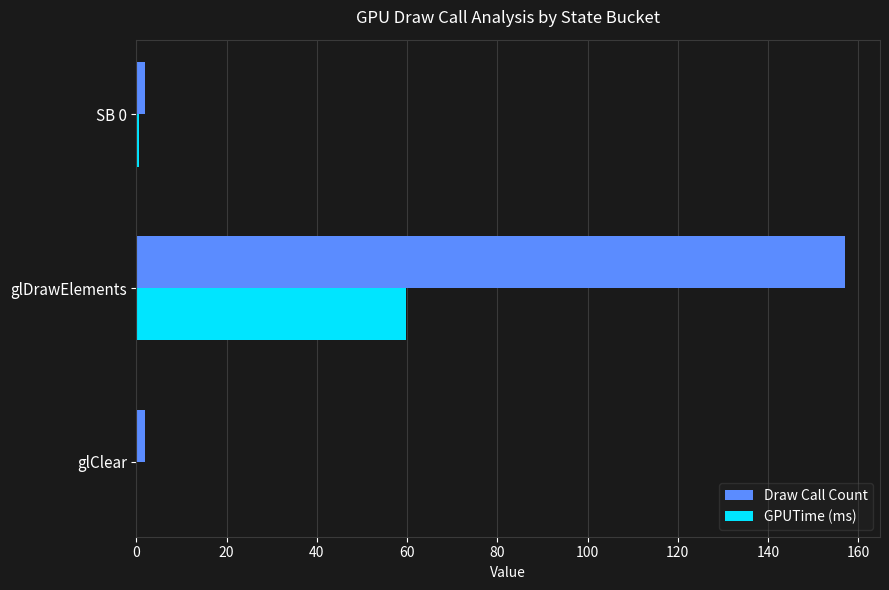

At which category is the sum across all series the highest?

glDrawElements